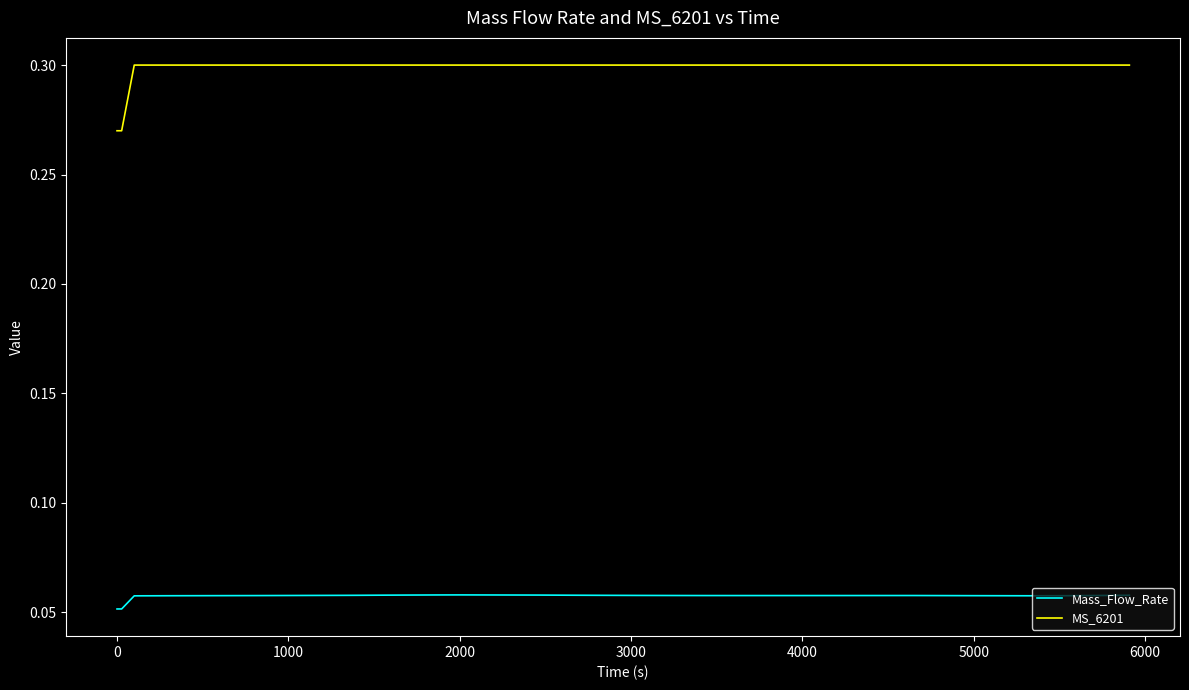

Rank the series by their maximum value, from lowest to highest.

Mass_Flow_Rate, MS_6201